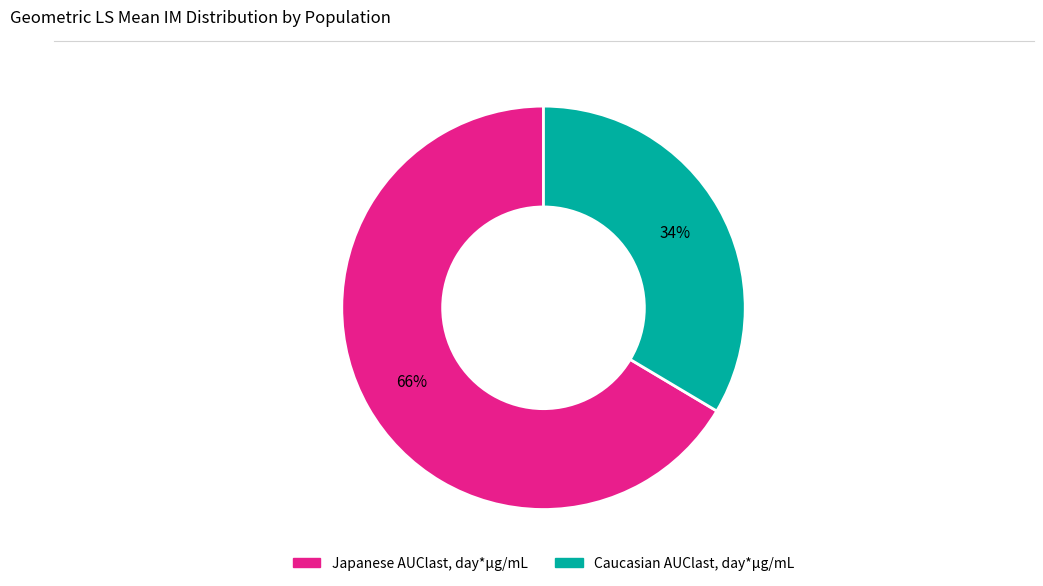

Combined, do Japanese AUClast, day*µg/mL and Caucasian AUClast, day*µg/mL account for over 50%?

Yes